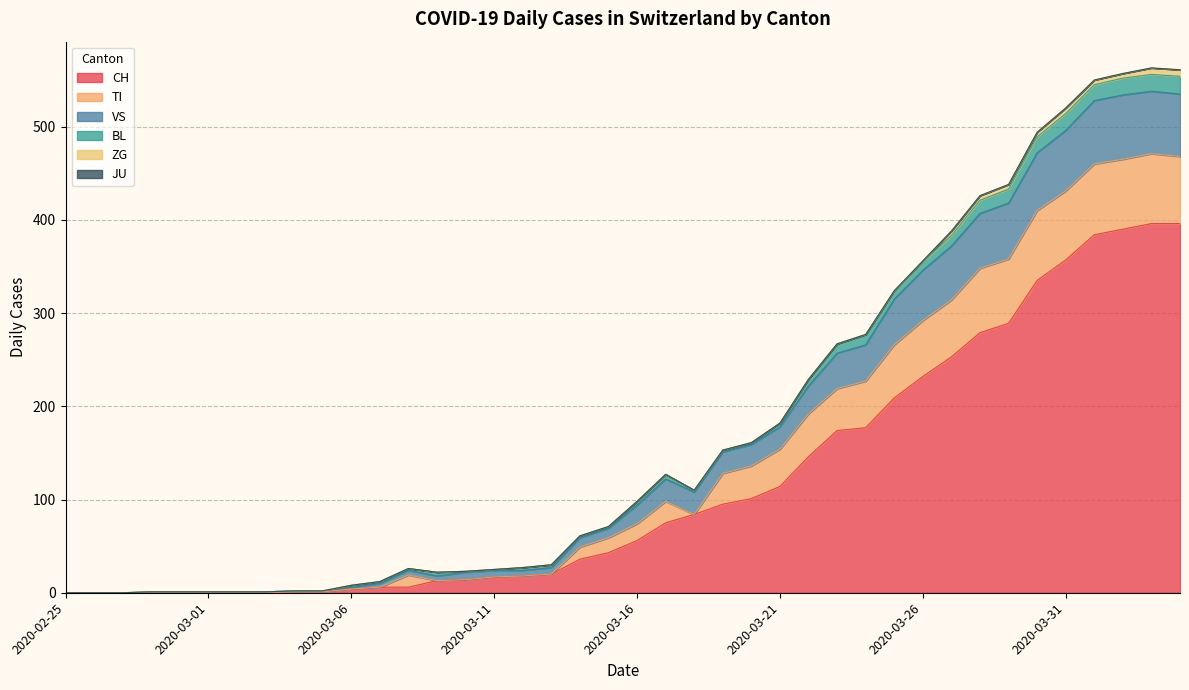

Is it true that TI equals 21 at 2020-04-02?

False